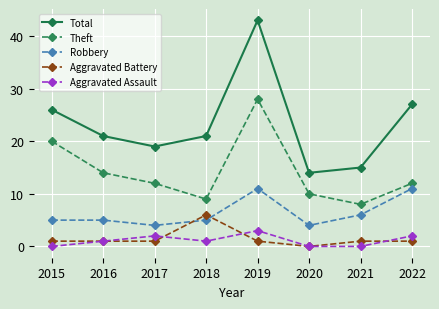

How many lines are shown in the chart?

5